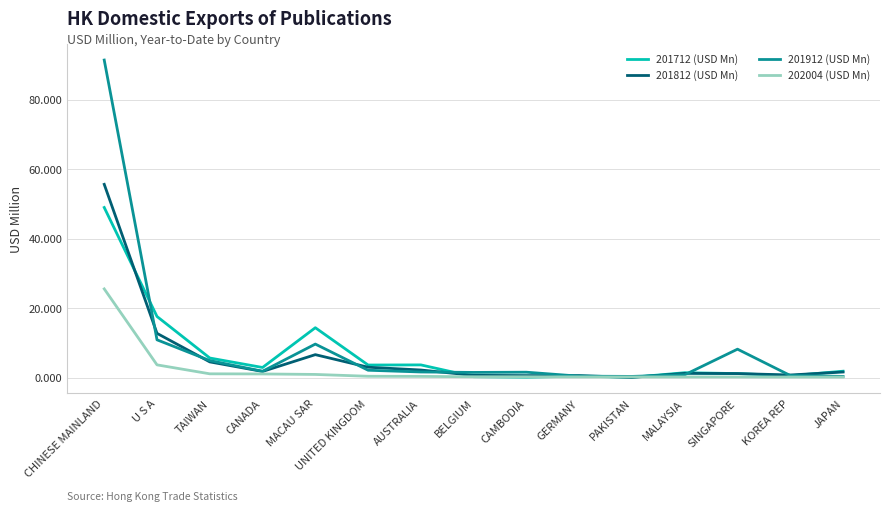

Is the value of 201912 (USD Mn) at U S A greater than the value of 202004 (USD Mn) at CANADA?

Yes